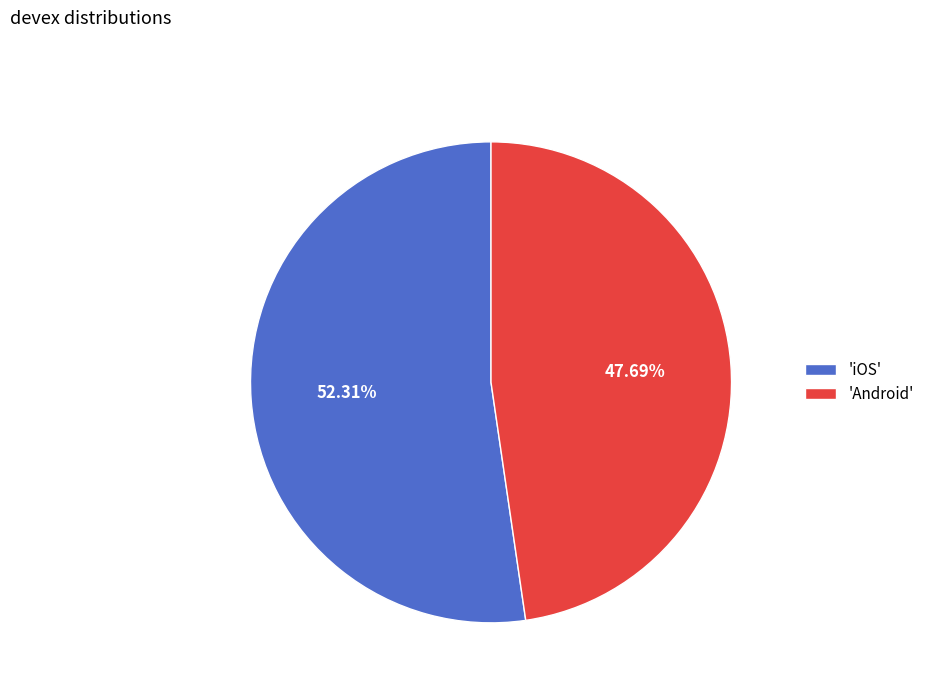

What is the ratio of the value at 'iOS' to the value at 'Android'?

1.1